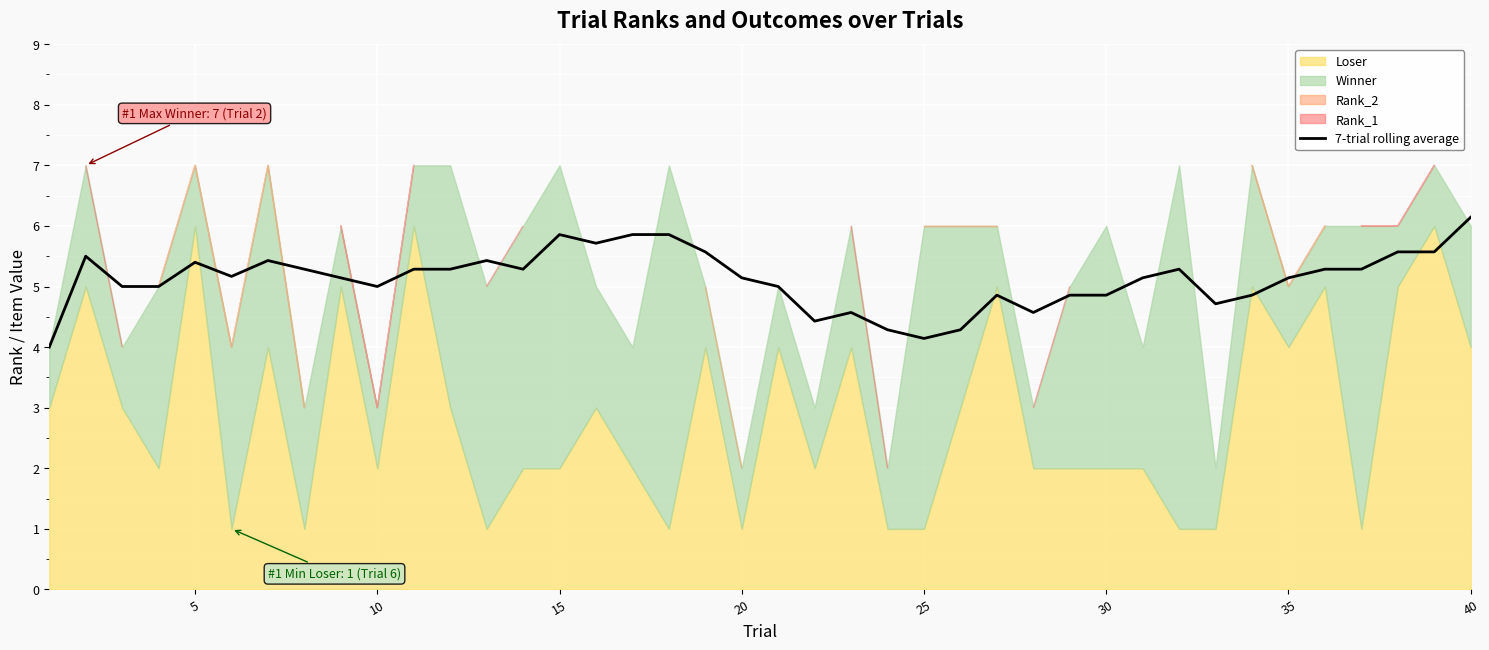

True or false: 7-trial rolling average has a value of 5.1 at 20.

True